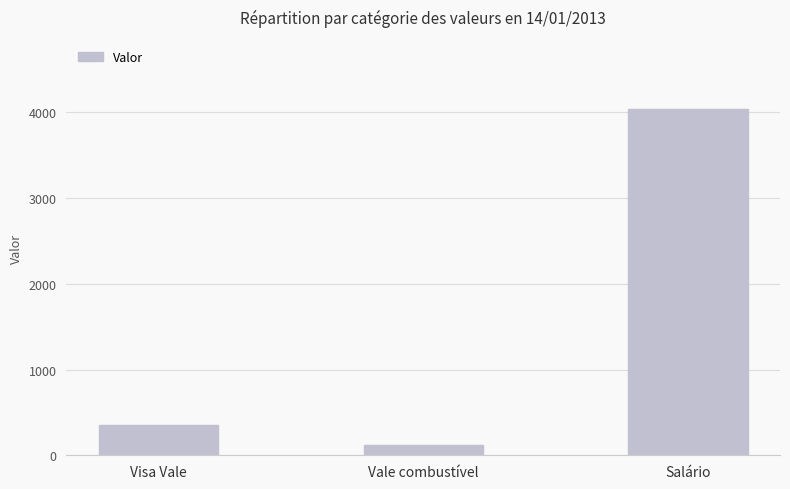

How many values exceed 347?

2